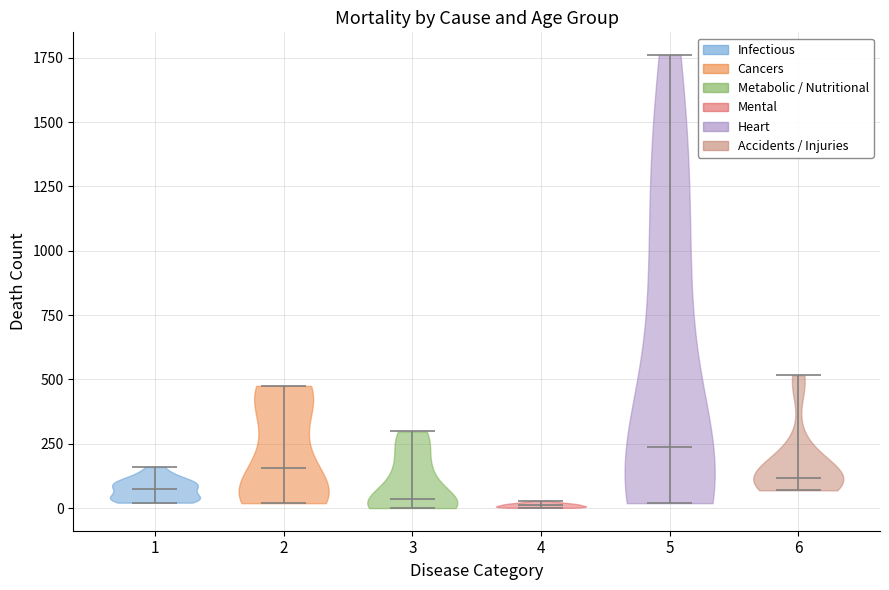

Where does the median line of the violin at x = 5 sit on the y-axis? The values are not printed on the chart, so give them approximately, as read against the axis.

250